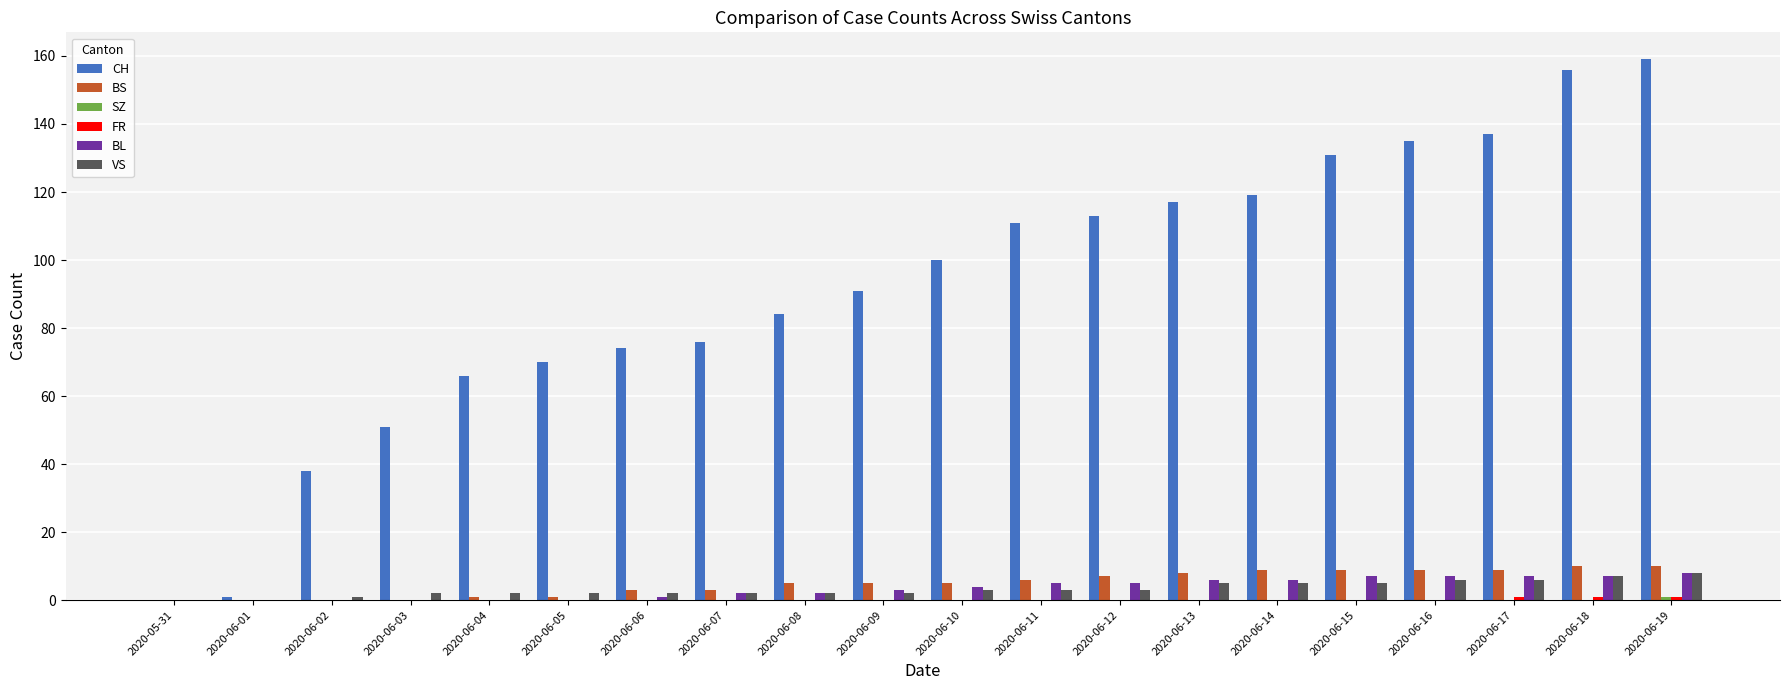

What is the sum of all VS values?

66